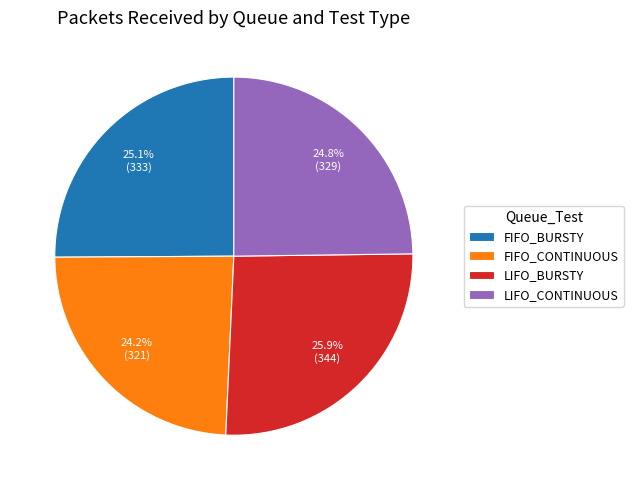

How much of the chart is everything except LIFO_CONTINUOUS?

75.2%